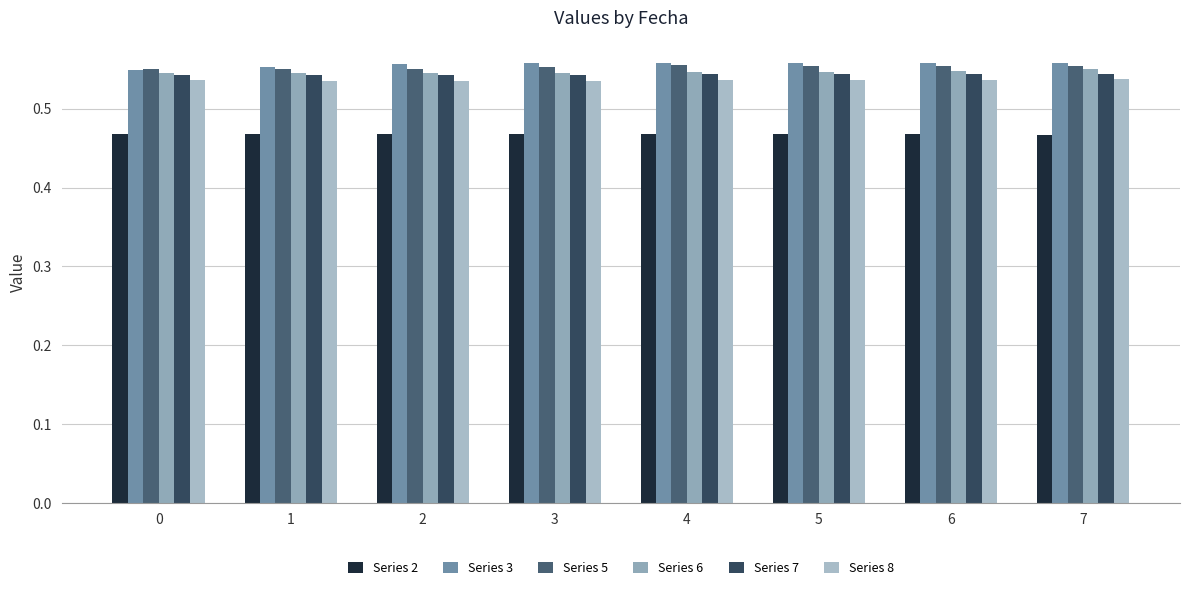

What is the average value of the Series 2 series?

0.5